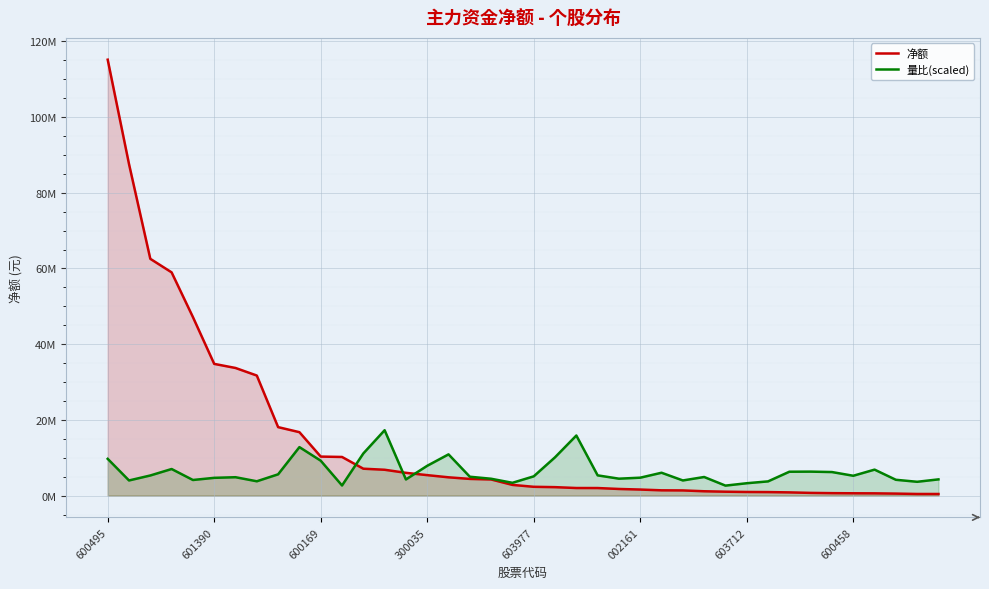

What is the difference between the maximum and second lowest values in the 量比(scaled) series?

14597158.7